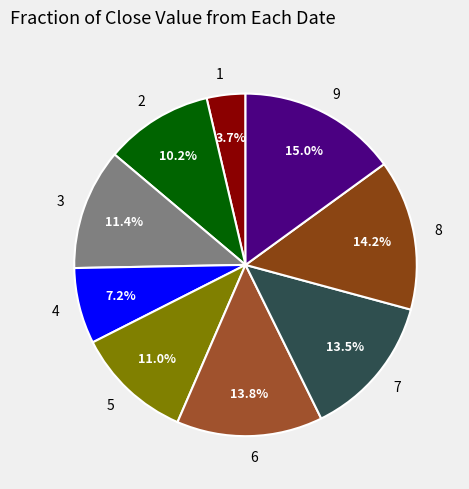

To the nearest percent, what is the combined percentage of 4 and 9?

22%